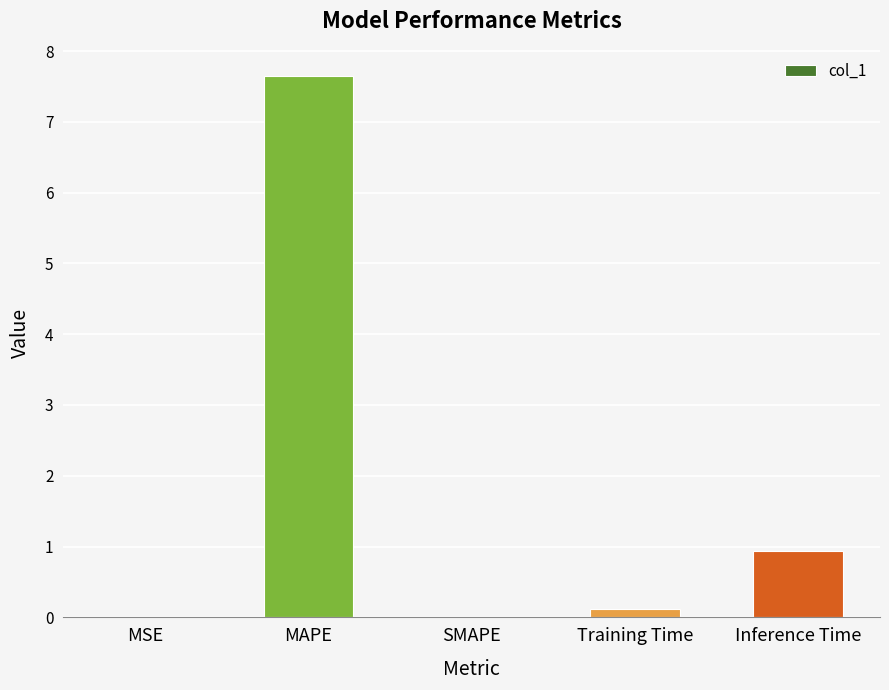

What is the sum of all values?

8.7